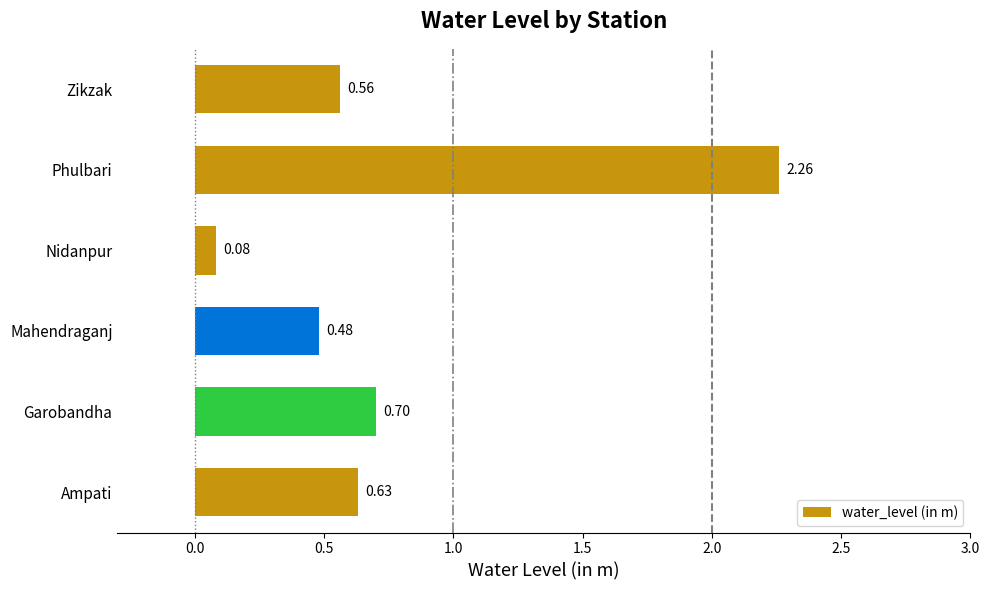

Rank the categories by value from lowest to highest.

Nidanpur, Mahendraganj, Zikzak, Ampati, Garobandha, Phulbari